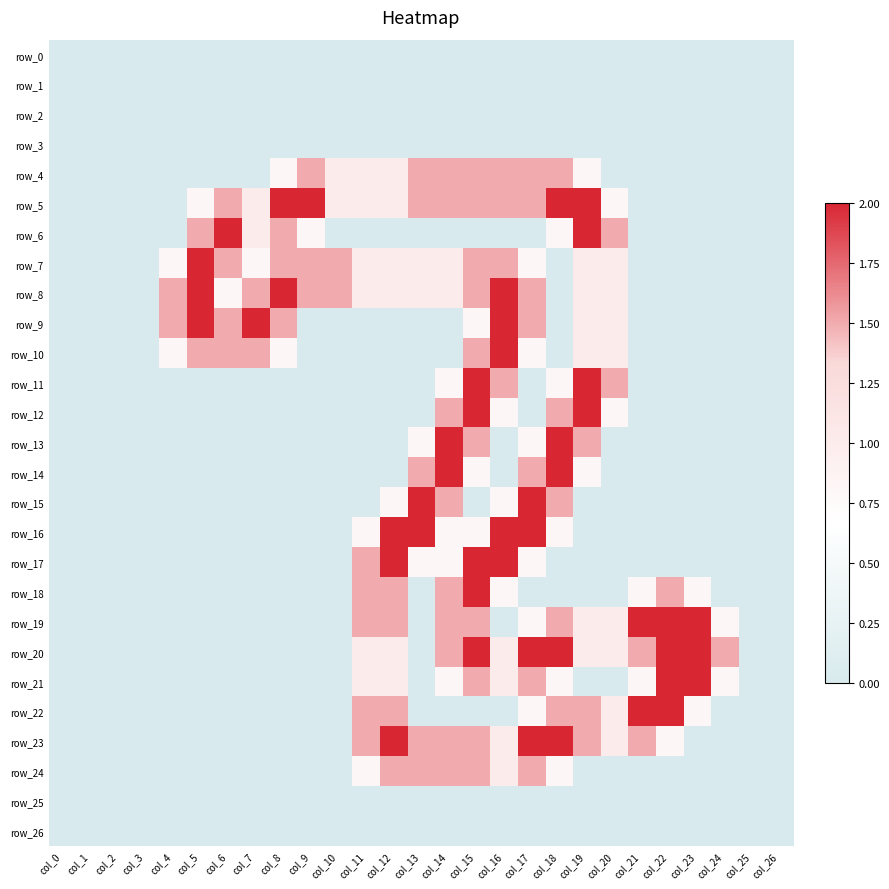

Is it true that row_20 equals 1.0 at col_12?

True